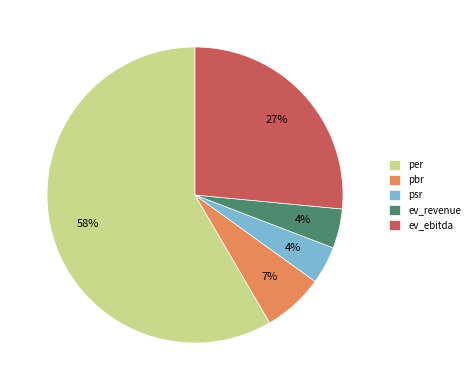

Approximately how many times larger is the value at psr compared to ev_revenue?

1.0